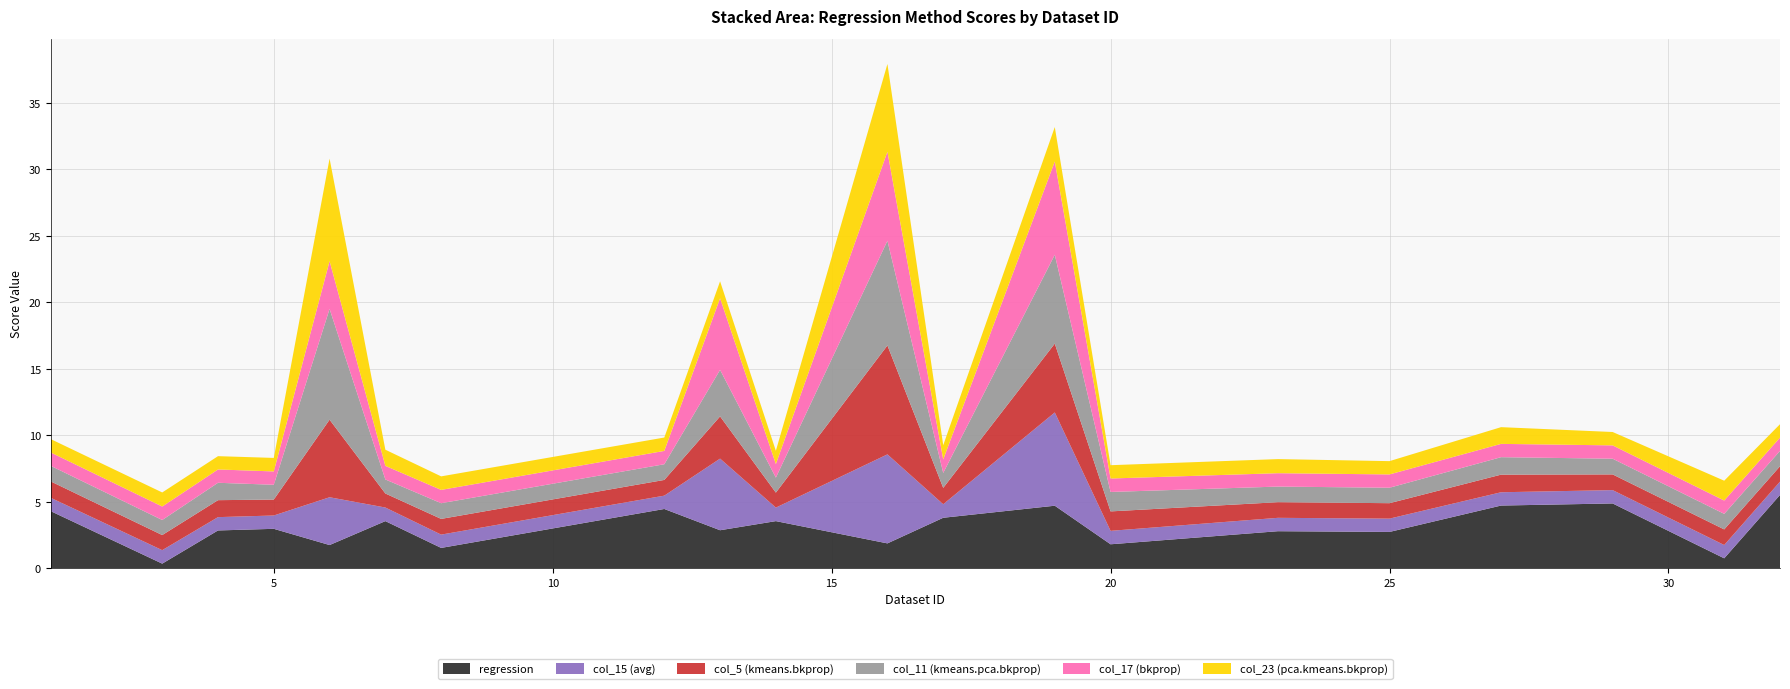

Between 7.0 and 27.0, which series saw the biggest shift?

regression